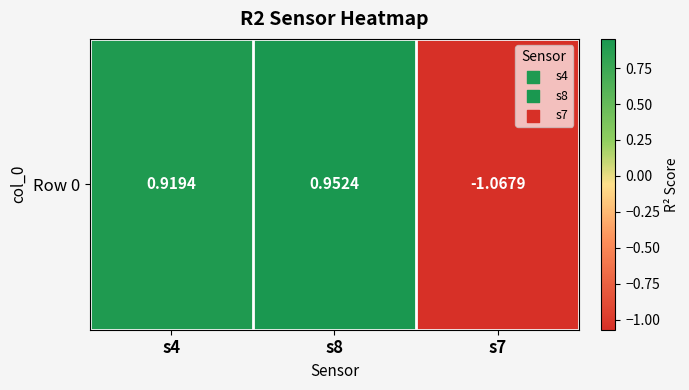

What is the smallest value displayed?

-1.1